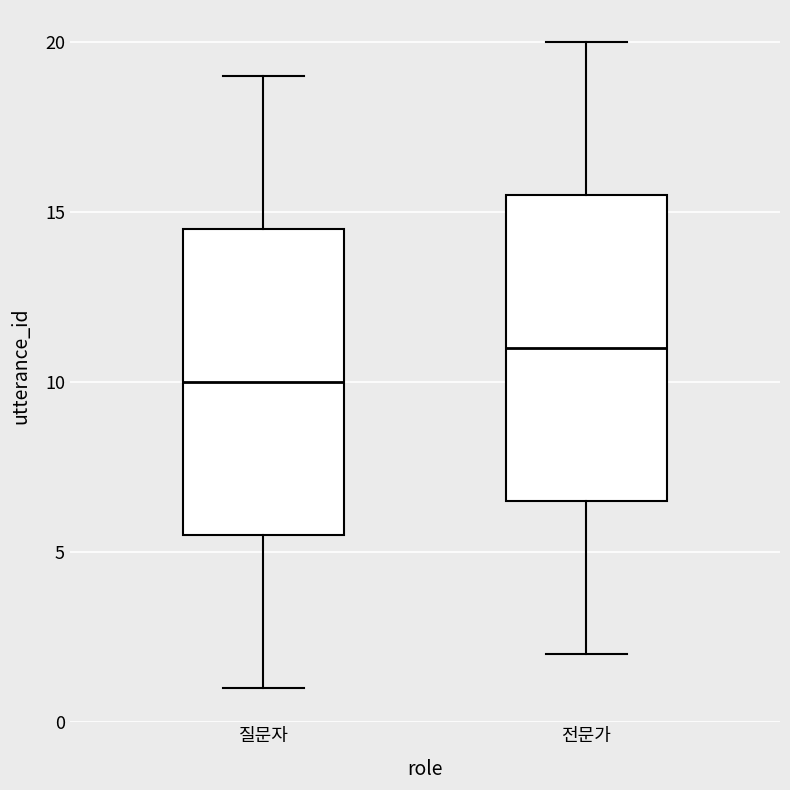

Which box's median line is the highest?

전문가